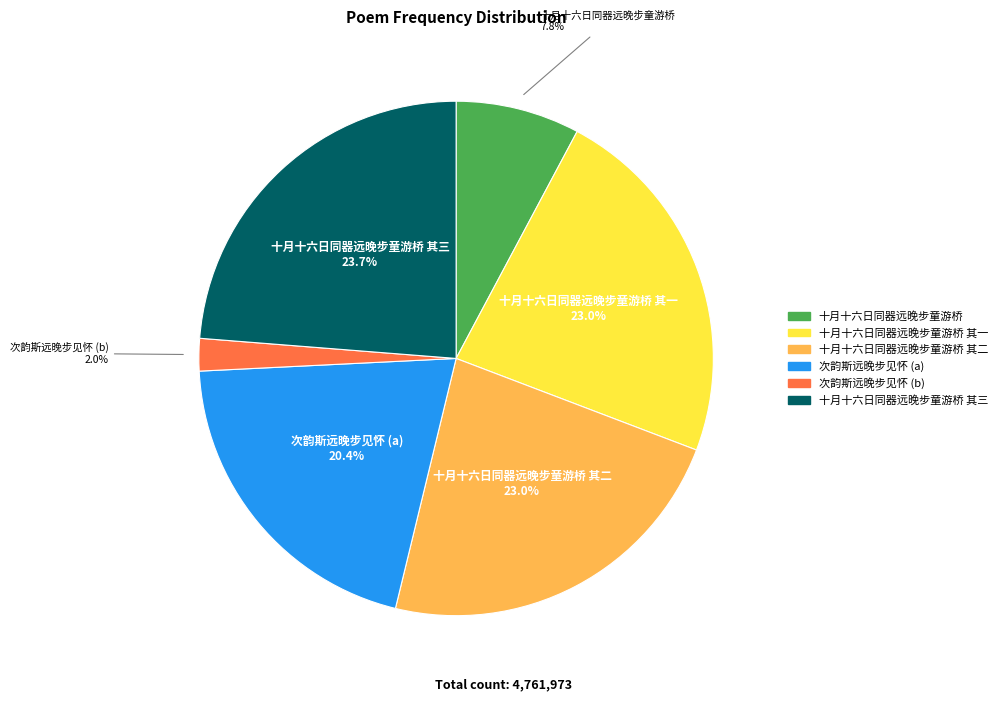

Is there a majority slice in this chart?

No